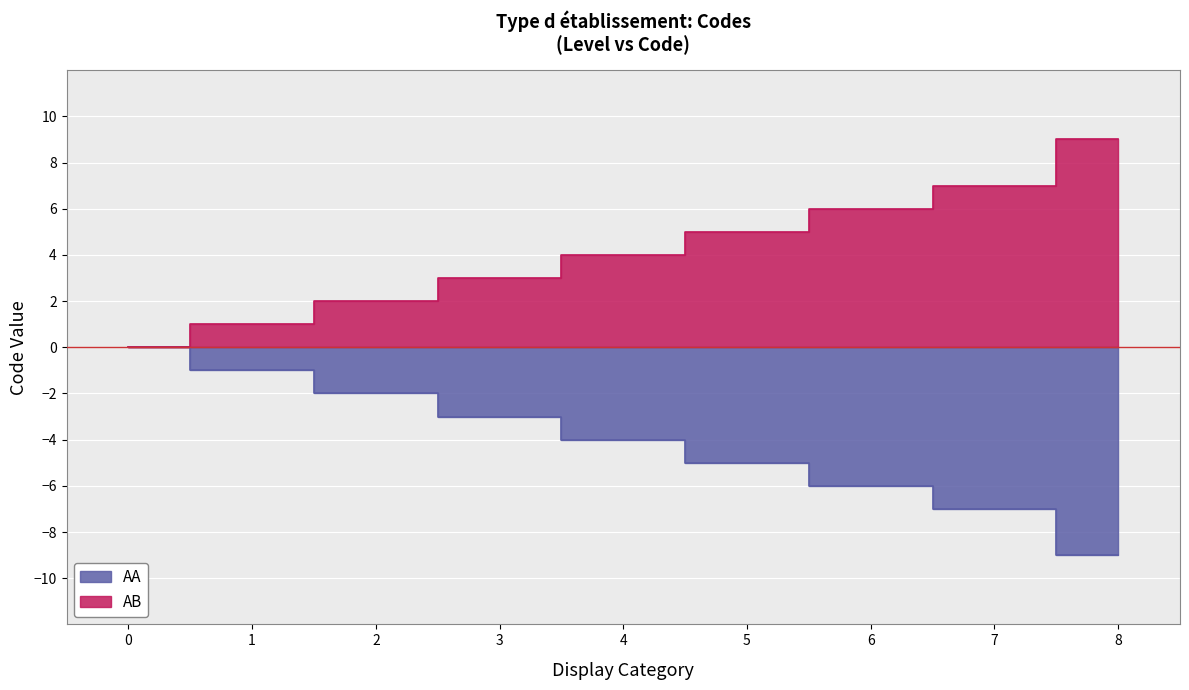

What is the average value?

-4